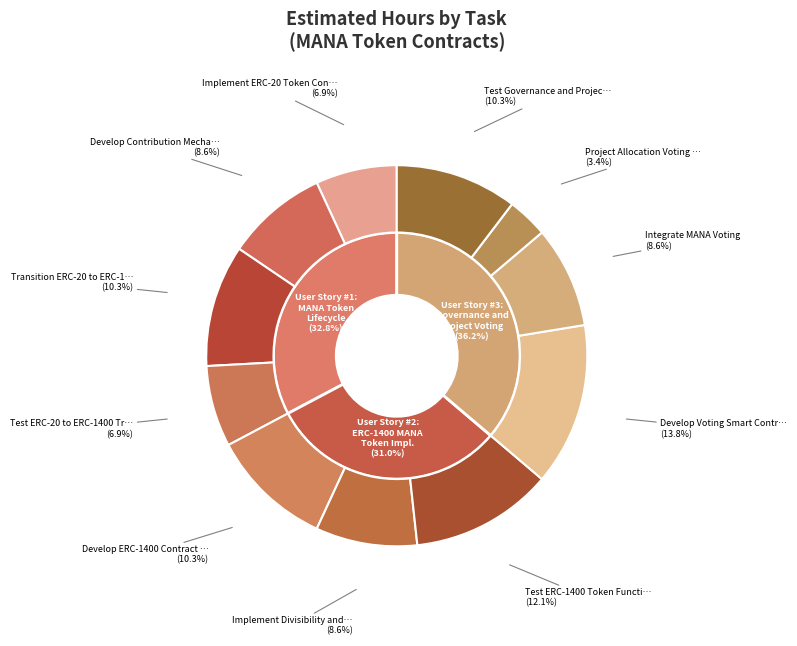

True or false: Test ERC-1400 Token Functionality accounts for 4% of the total.

False